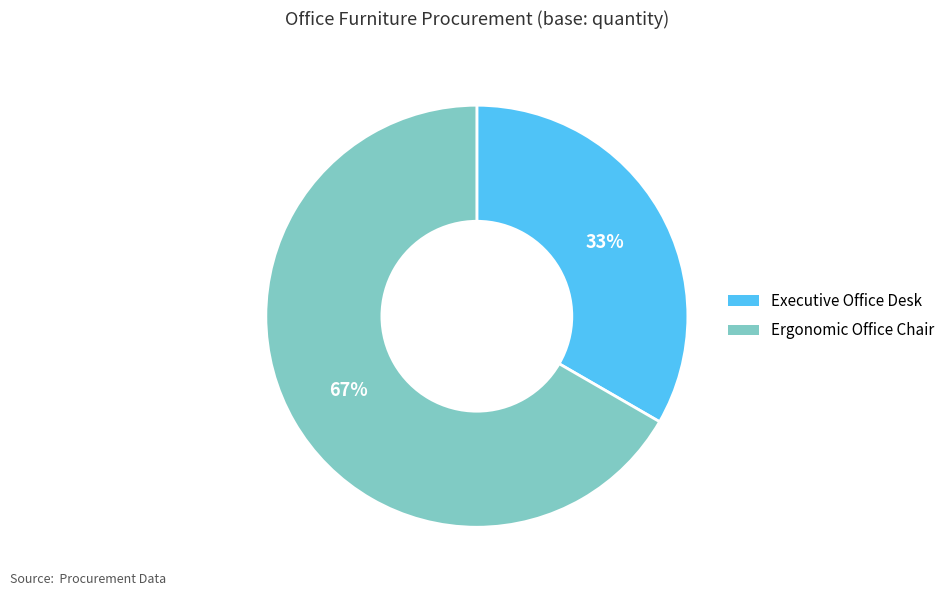

Does any single category account for the majority?

Yes